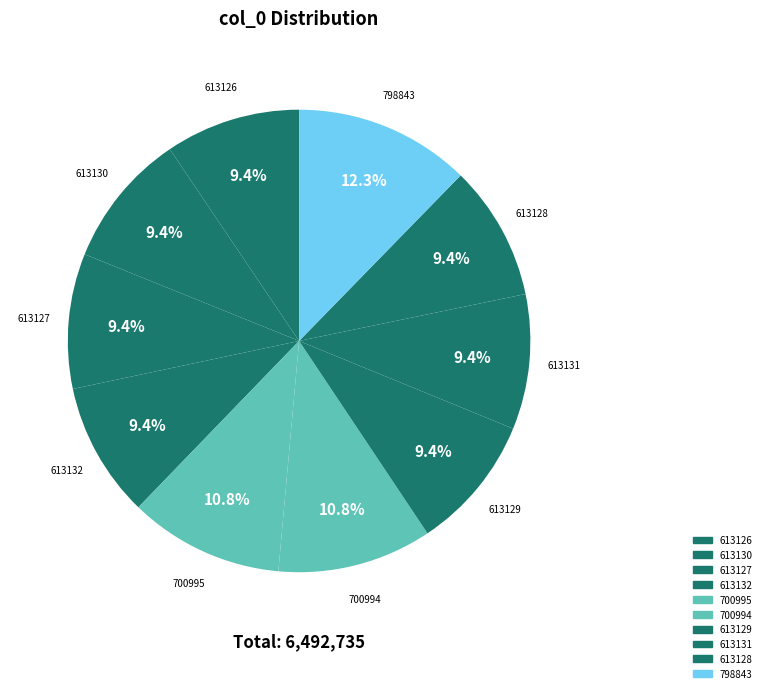

What is the ratio of the value at 613127 to the value at 613129?

1.0